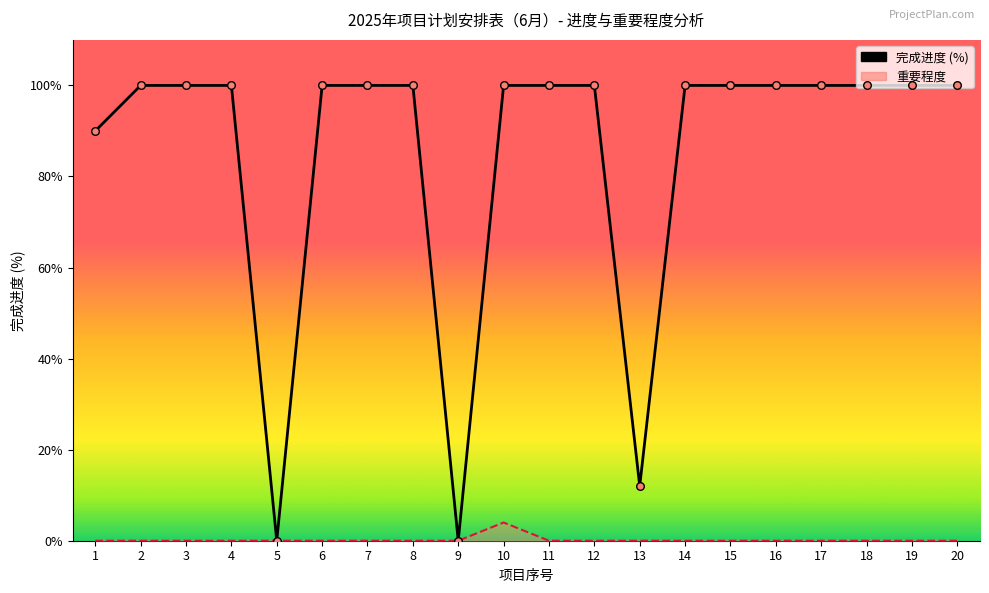

Between 10 and 20, which is larger?

10